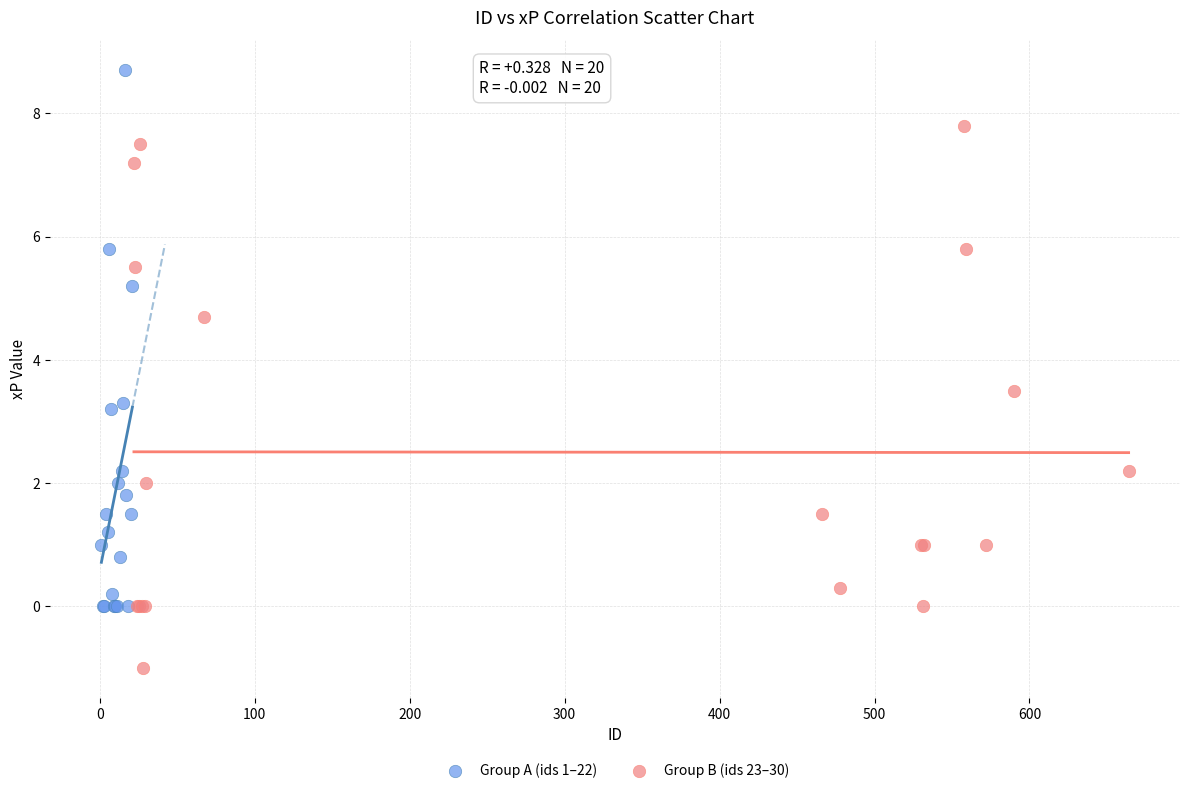

Which series reaches the maximum Y coordinate?

Group A (ids 1–22)